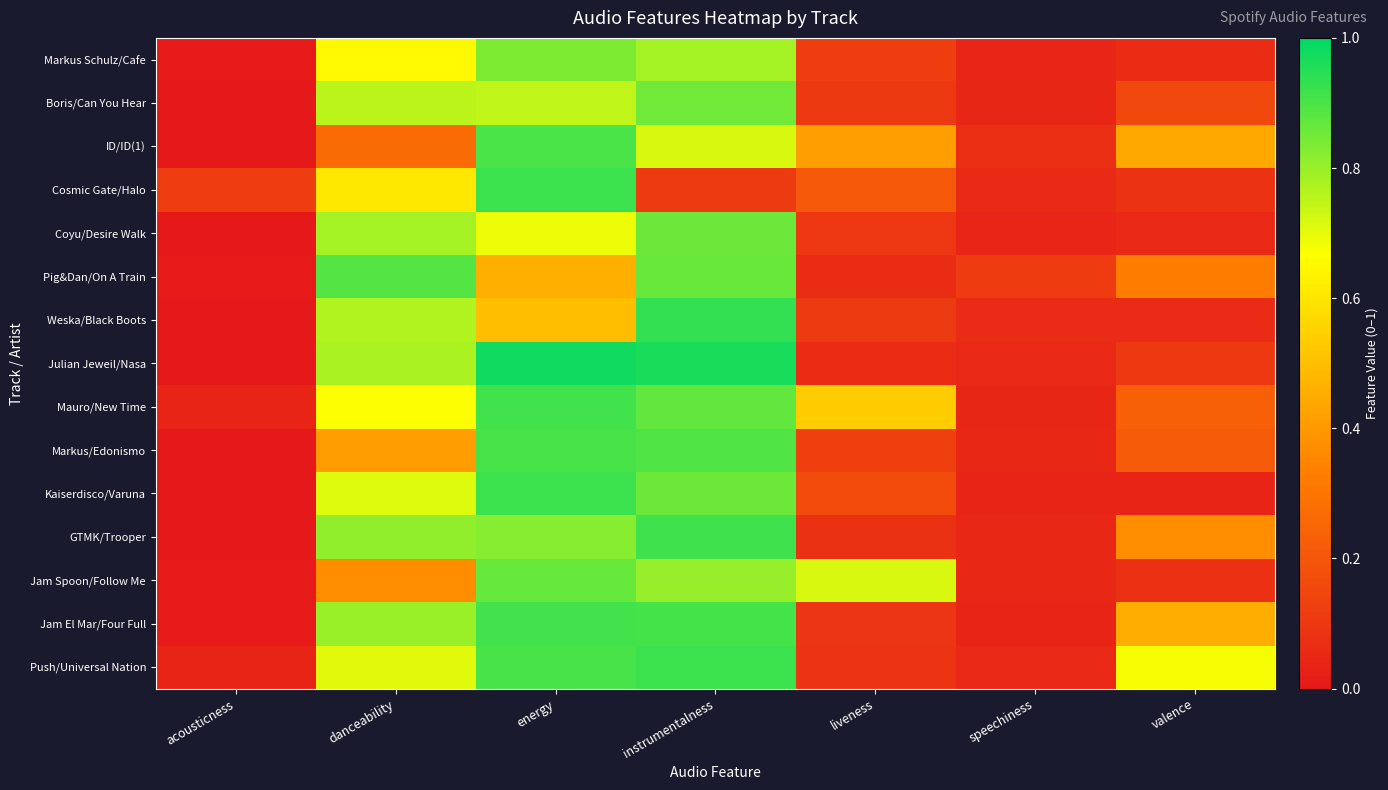

Reading left to right, list all the values displayed in this chart.

Markus Schulz/Cafe: acousticness=0.0	danceability=0.6	energy=0.8	instrumentalness=0.8	liveness=0.1	speechiness=0.0	valence=0.1
Boris/Can You Hear: acousticness=0.0	danceability=0.8	energy=0.7	instrumentalness=0.8	liveness=0.1	speechiness=0.0	valence=0.2
ID/ID(1): acousticness=0.0	danceability=0.3	energy=0.9	instrumentalness=0.7	liveness=0.4	speechiness=0.1	valence=0.4
Cosmic Gate/Halo: acousticness=0.1	danceability=0.6	energy=0.9	instrumentalness=0.1	liveness=0.2	speechiness=0.1	valence=0.1
Coyu/Desire Walk: acousticness=0.0	danceability=0.8	energy=0.7	instrumentalness=0.9	liveness=0.1	speechiness=0.0	valence=0.1
Pig&Dan/On A Train: acousticness=0.0	danceability=0.9	energy=0.5	instrumentalness=0.9	liveness=0.1	speechiness=0.1	valence=0.3
Weska/Black Boots: acousticness=0.0	danceability=0.8	energy=0.5	instrumentalness=0.9	liveness=0.1	speechiness=0.1	valence=0.1
Julian Jeweil/Nasa: acousticness=0.0	danceability=0.8	energy=1.0	instrumentalness=1.0	liveness=0.1	speechiness=0.1	valence=0.1
Mauro/New Time: acousticness=0.0	danceability=0.7	energy=0.9	instrumentalness=0.9	liveness=0.5	speechiness=0.0	valence=0.2
Markus/Edonismo: acousticness=0.0	danceability=0.4	energy=0.9	instrumentalness=0.9	liveness=0.1	speechiness=0.0	valence=0.2
Kaiserdisco/Varuna: acousticness=0.0	danceability=0.7	energy=0.9	instrumentalness=0.9	liveness=0.2	speechiness=0.0	valence=0.0
GTMK/Trooper: acousticness=0.0	danceability=0.8	energy=0.8	instrumentalness=0.9	liveness=0.1	speechiness=0.0	valence=0.4
Jam Spoon/Follow Me: acousticness=0.0	danceability=0.4	energy=0.9	instrumentalness=0.8	liveness=0.7	speechiness=0.1	valence=0.1
Jam El Mar/Four Full: acousticness=0.0	danceability=0.8	energy=0.9	instrumentalness=0.9	liveness=0.1	speechiness=0.0	valence=0.5
Push/Universal Nation: acousticness=0.0	danceability=0.7	energy=0.9	instrumentalness=0.9	liveness=0.1	speechiness=0.1	valence=0.7